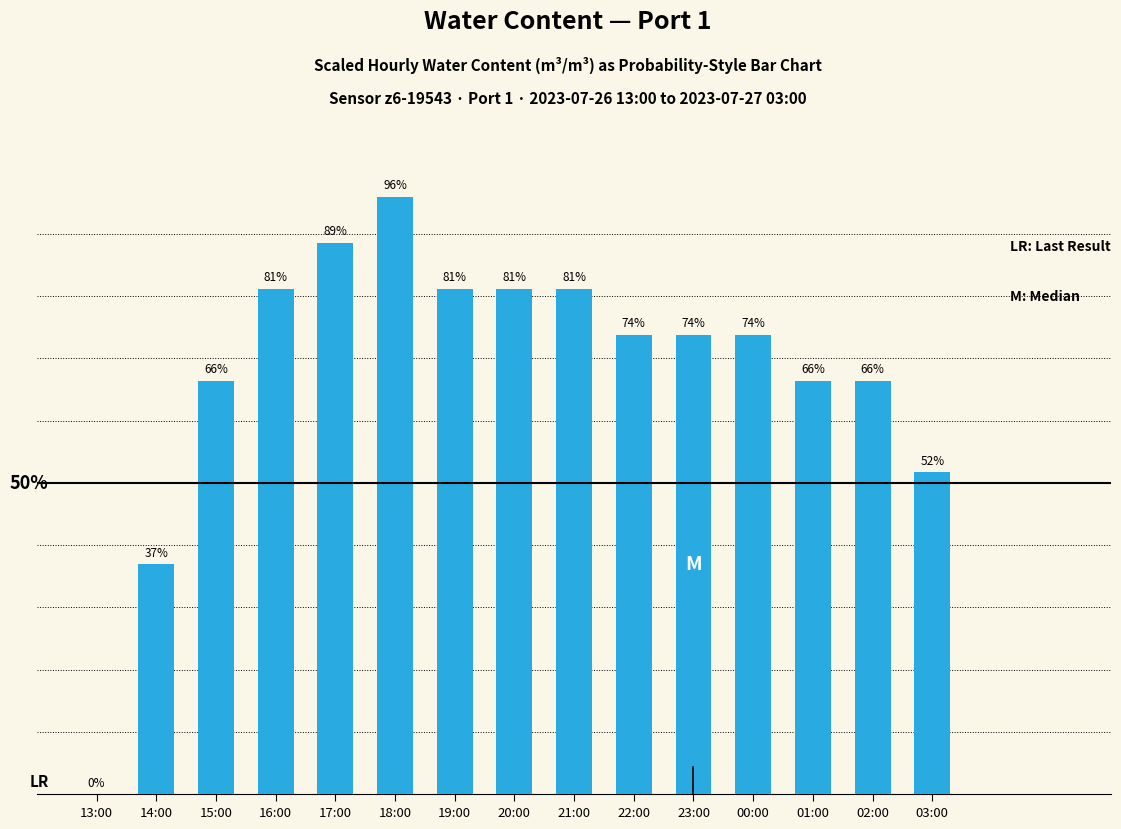

Between 01:00 and 20:00, which is larger?

20:00